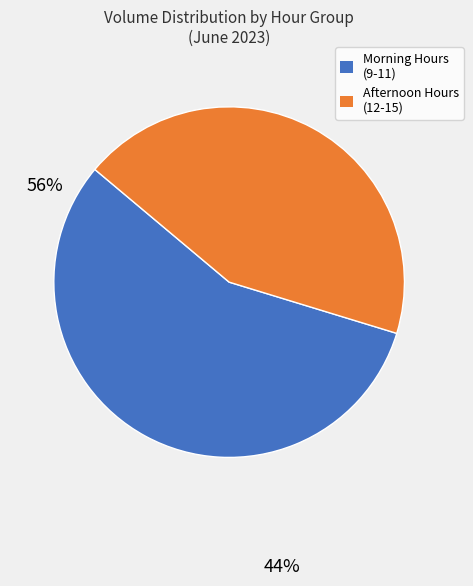

Is there a majority slice in this chart?

Yes